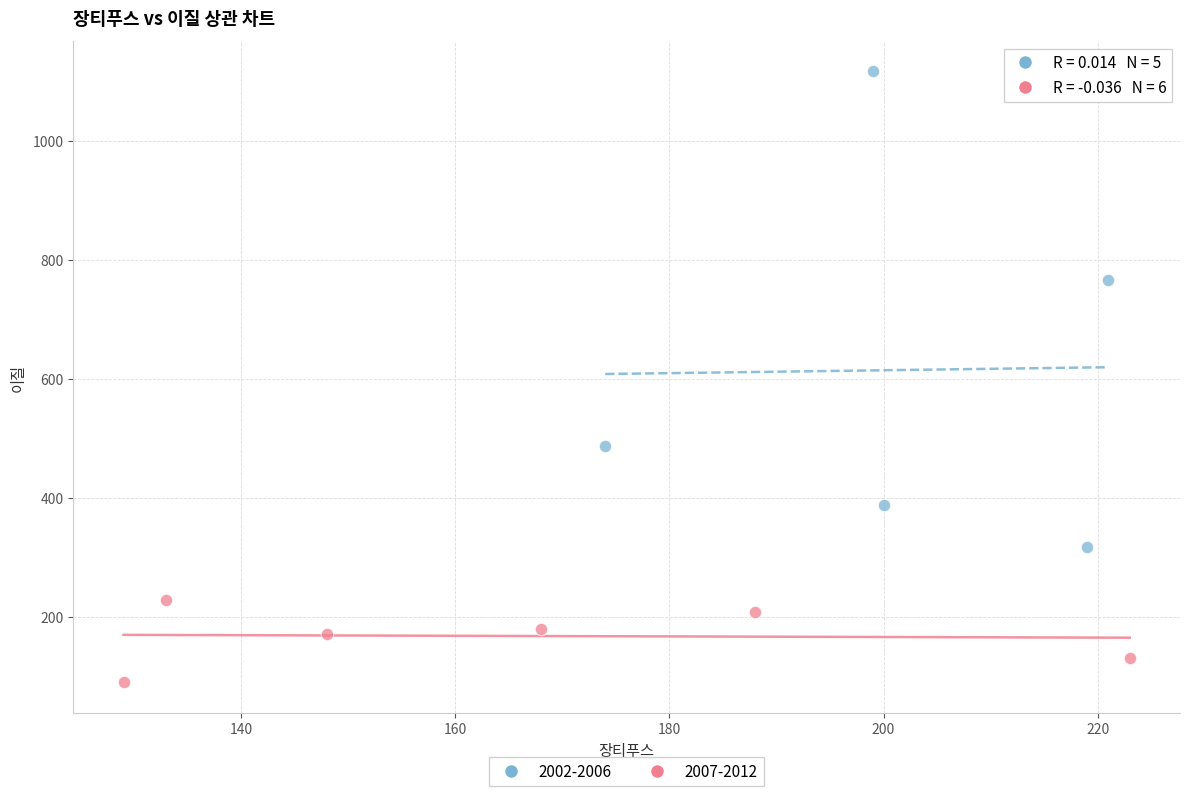

Which series contains the highest Y value?

2002-2006